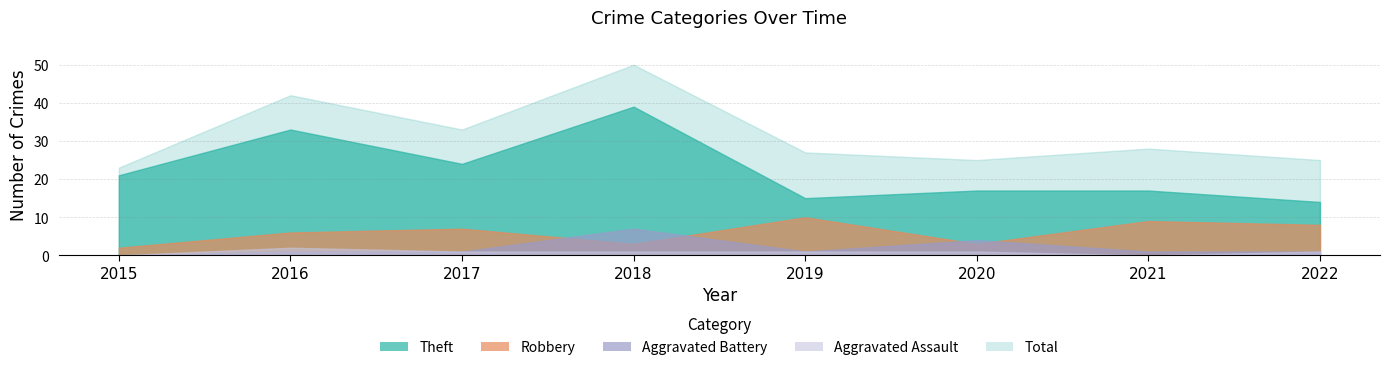

True or false: Robbery and Aggravated Assault cross at least once.

False